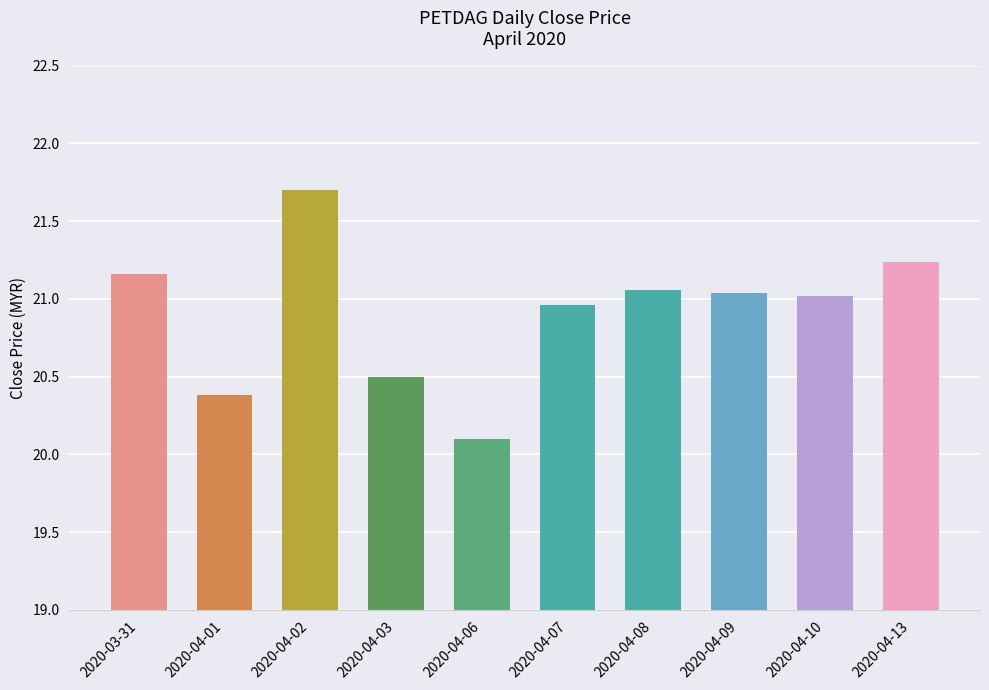

What position from the left is 2020-04-09?

8